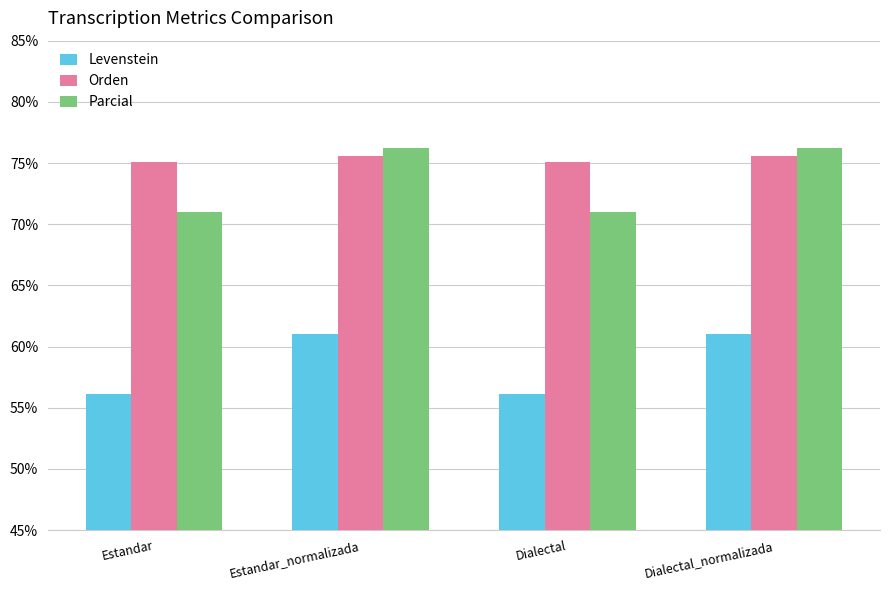

The Levenstein series shows 21.7 at Estandar. True or false?

False